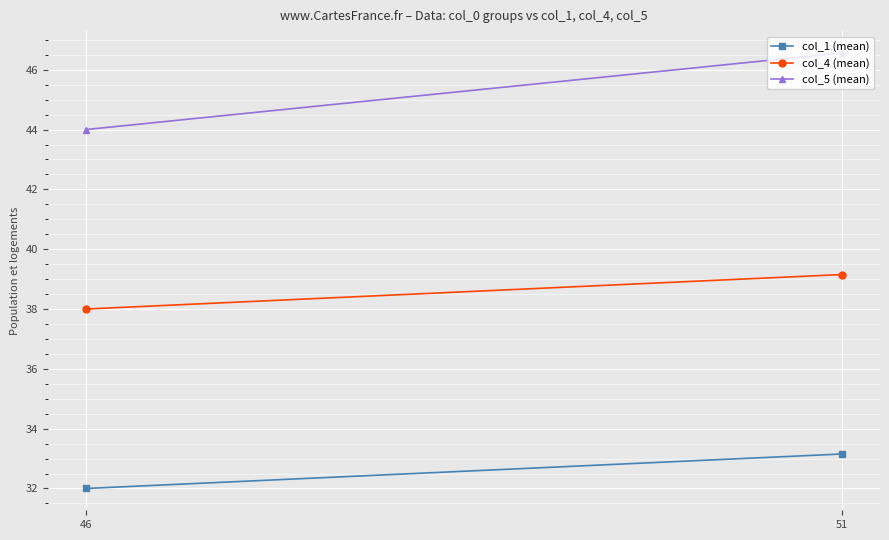

True or false: col_4 (mean) has a value of 39.2 at 51.

True